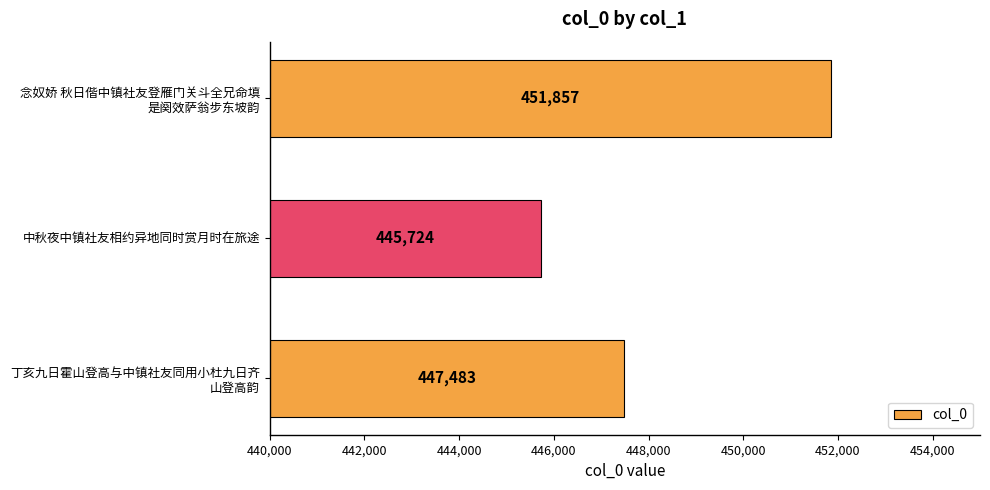

True or false: the data shows 289082 at 中秋夜中镇社友相约异地同时赏月时在旅途.

False